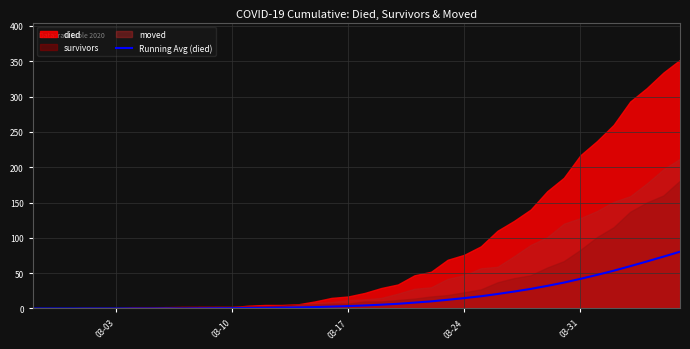

The value of Running Avg (died) at 03-03 is 0.0. True or false?

True